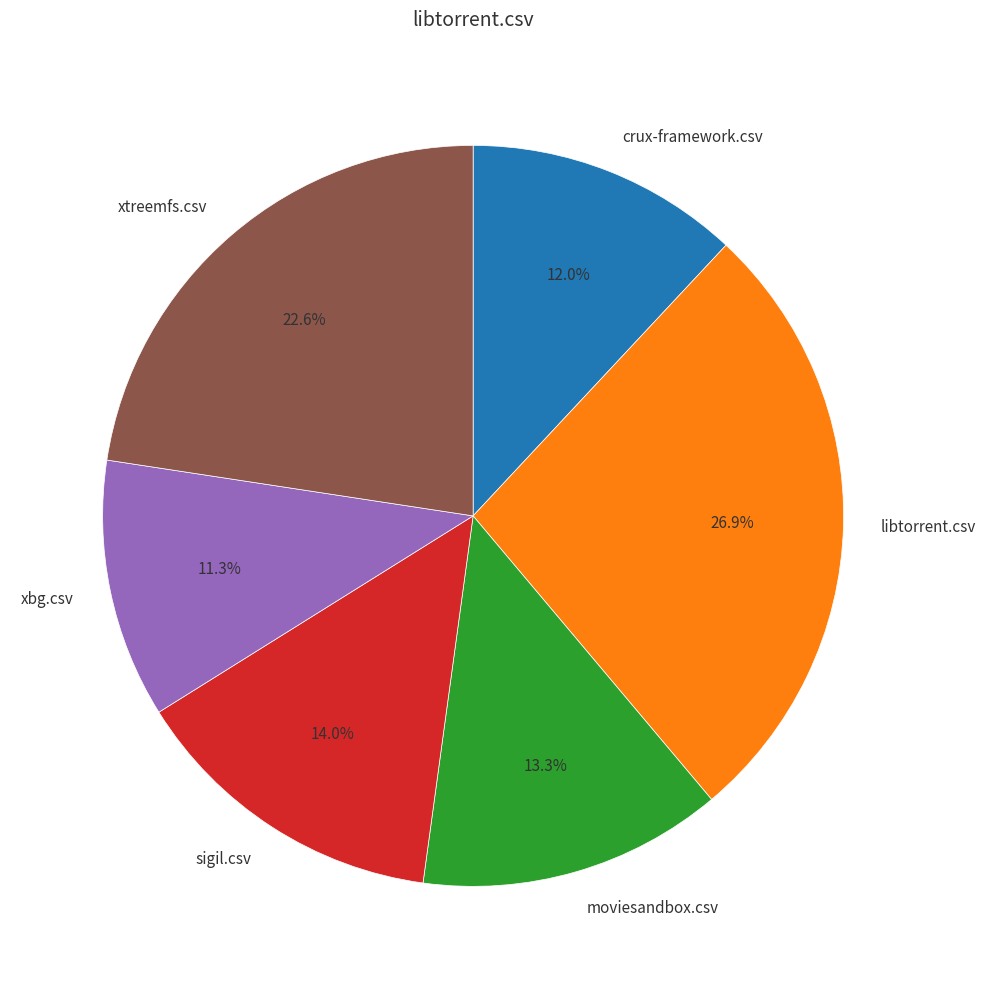

Between xtreemfs.csv and sigil.csv, which is larger?

xtreemfs.csv